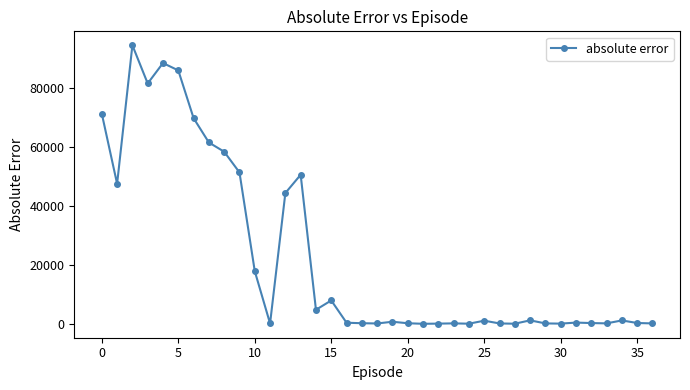

True or false: there are more than 1 points higher than both neighbors.

True